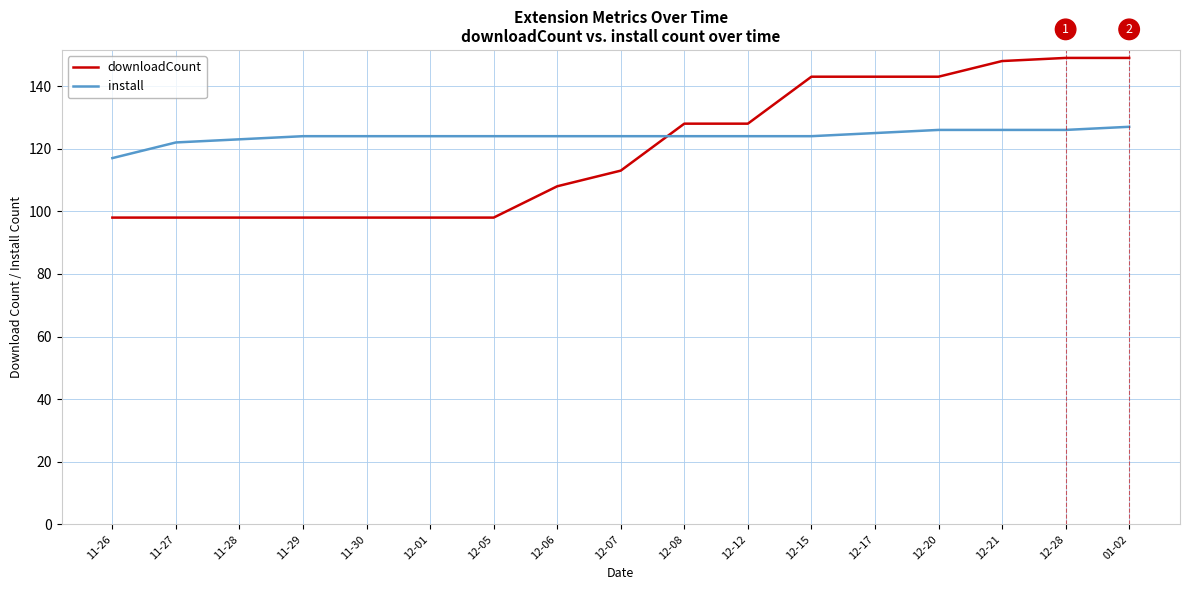

How many lines are shown in the chart?

2